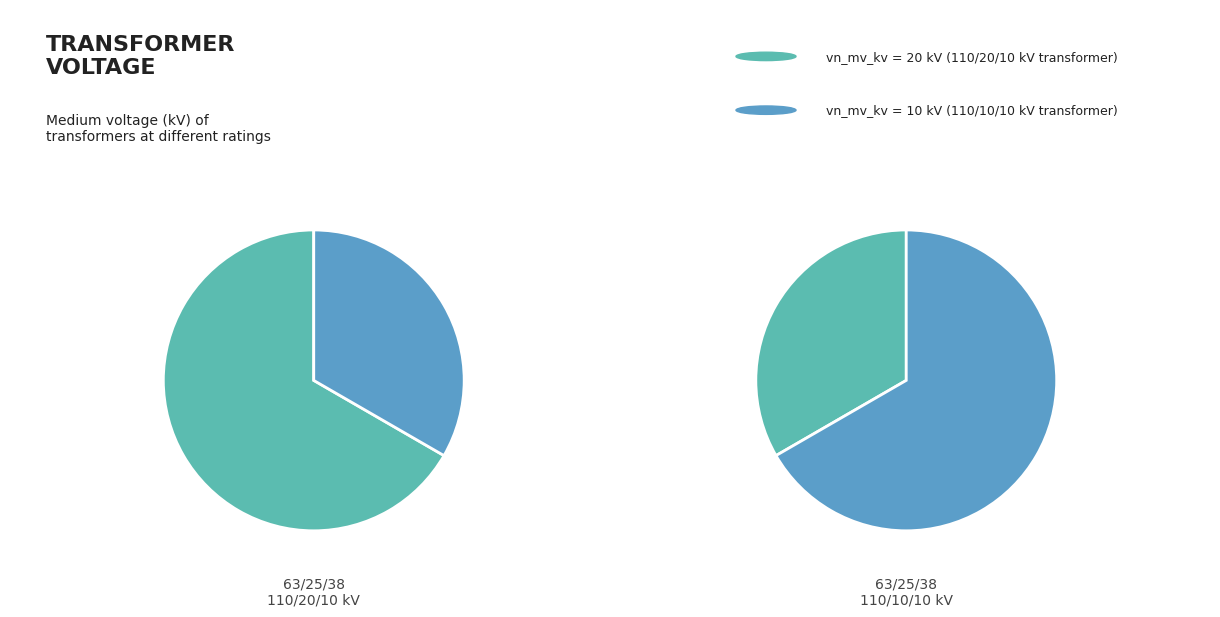

What is the change in value from 63/25/38 MVA 110/20/10 kV to 63/25/38 MVA 110/10/10 kV?

-10